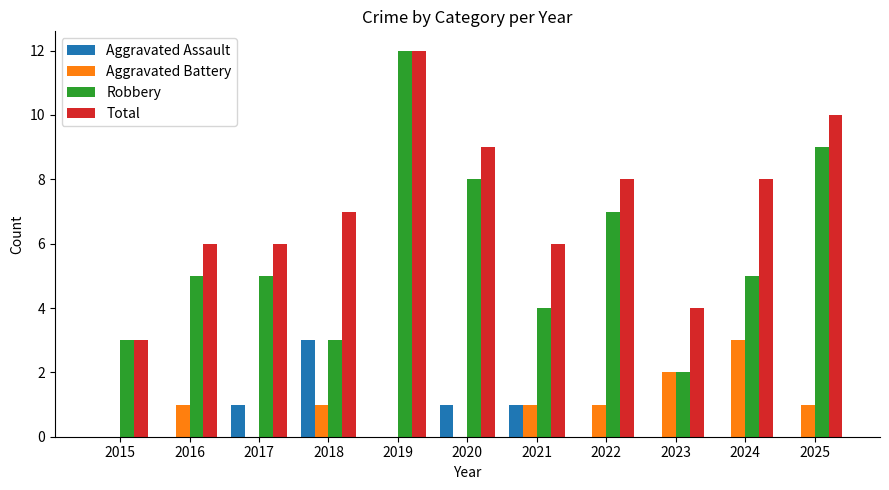

What is the approximate value of Robbery at 2016, to the nearest 5?

5